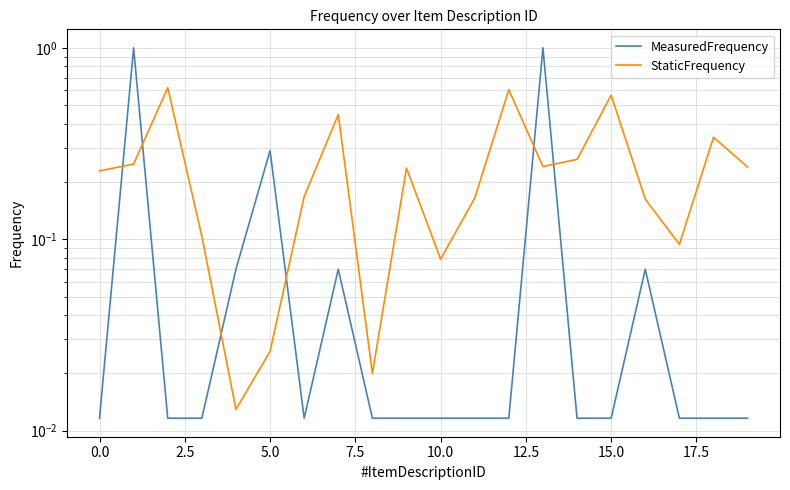

After their last crossing, which series has the higher values: MeasuredFrequency or StaticFrequency?

StaticFrequency